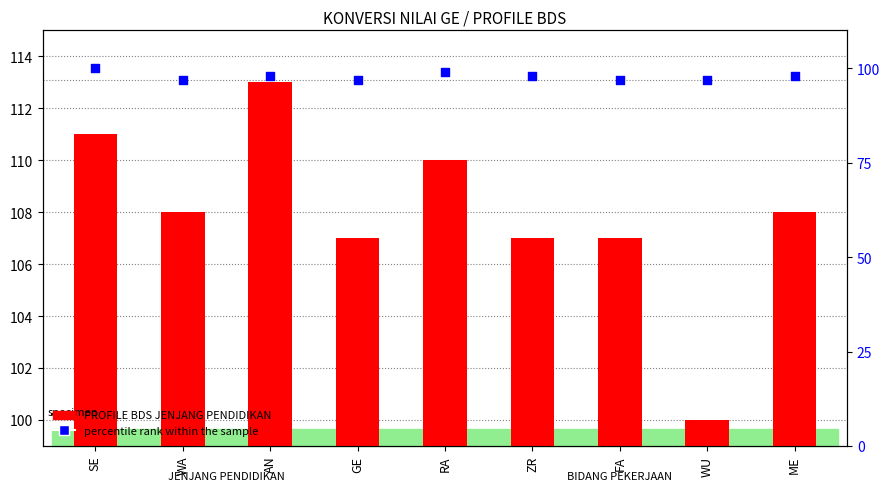

What are all the series names shown in the legend?

PROFILE BDS JENJANG PENDIDIKAN, percentile rank within the sample